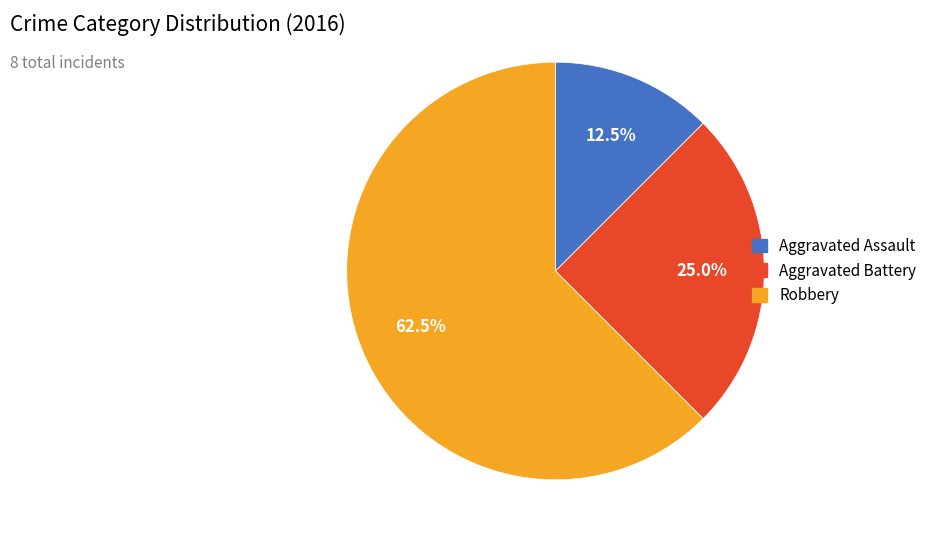

How many segments does this pie chart have?

3